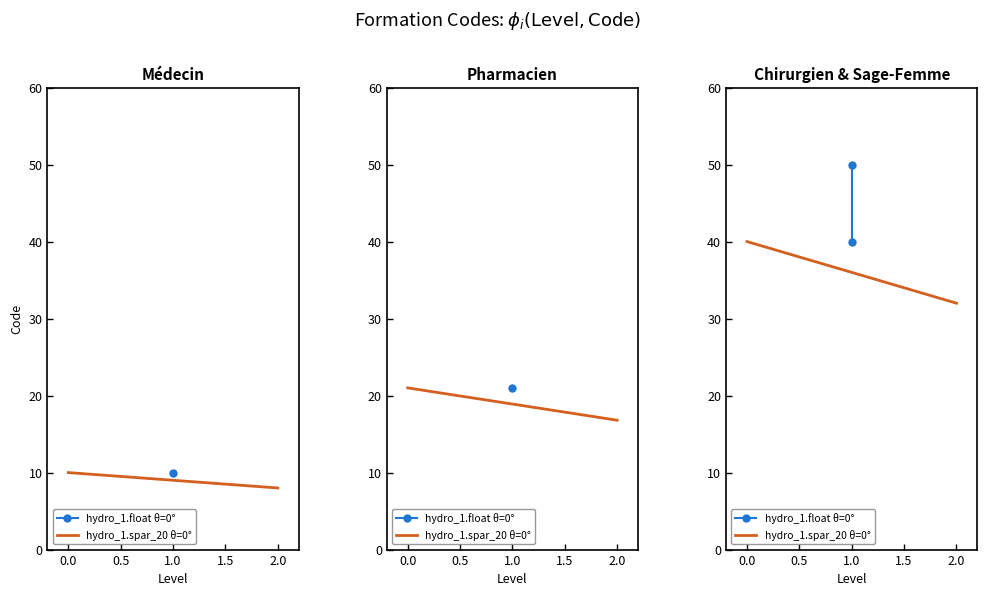

How many data points are less than 40?

2